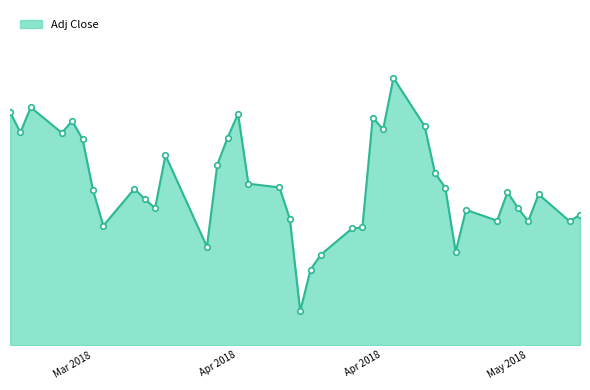

Does the chart have visible grid lines?

No